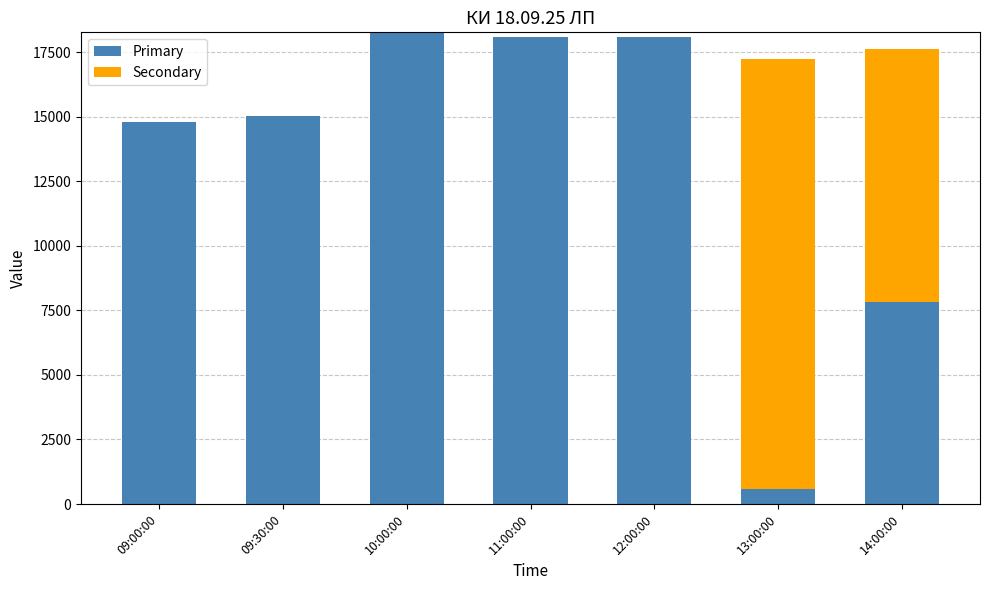

At which label is Primary closest to 9430?

14:00:00